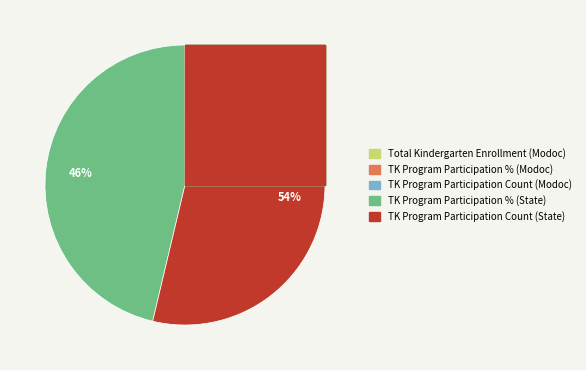

What percentage is the TK Program Participation % (State) slice, to the nearest percent?

46%